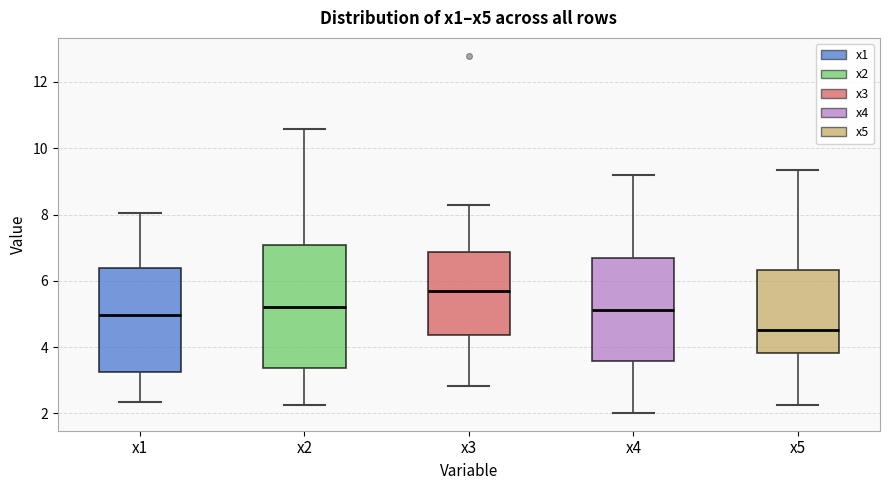

Reading left to right, read every box against the y-axis: the position of its median line, the range the box covers, and the ends of its whiskers. The values are not printed on the chart, so give them approximately, as read against the axis.

x1: median 5.0, box 3.2 to 6.4, whiskers 2.4 to 8.0
x2: median 5.2, box 3.4 to 7.0, whiskers 2.2 to 10.6
x3: median 5.8, box 4.4 to 6.8, whiskers 2.8 to 8.2
x4: median 5.2, box 3.6 to 6.6, whiskers 2.0 to 9.2
x5: median 4.6, box 3.8 to 6.4, whiskers 2.2 to 9.4